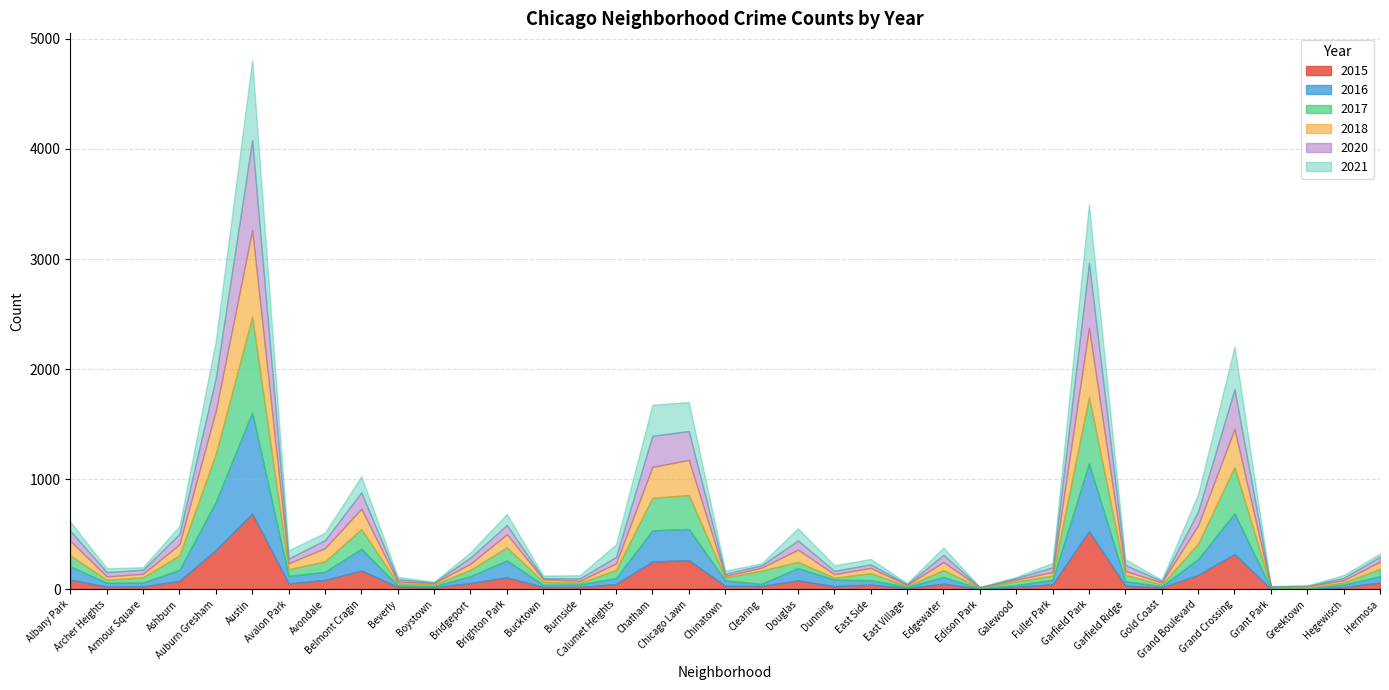

Reading right to left, what are all the values shown in this chart?

2017: 68	19	7	12	420	140	15	58	603	40	33	7	64	7	64	17	56	120	27	308	296	74	15	28	119	58	16	19	179	95	61	868	436	131	48	28	99
2015: 61	18	4	2	319	130	15	33	527	45	19	3	50	10	42	27	80	30	31	264	251	47	20	20	108	57	16	21	170	84	53	687	356	76	26	23	87
2020: 46	22	4	2	361	125	14	54	589	44	14	1	65	6	32	30	83	22	20	262	283	59	23	10	84	56	7	21	149	72	44	817	300	94	37	40	90
2021: 29	26	4	3	388	159	11	51	534	40	10	1	67	10	49	50	111	18	28	264	282	115	29	23	100	48	3	23	146	69	74	729	339	73	23	35	84
2016: 57	23	3	5	370	143	13	39	616	39	19	4	60	11	40	60	112	19	48	283	284	54	23	19	153	61	12	13	197	74	67	919	438	100	34	35	121
2018: 64	21	13	5	347	168	18	36	629	31	17	4	73	11	48	33	112	26	15	320	280	59	17	24	120	56	12	17	185	120	54	790	391	101	32	30	134